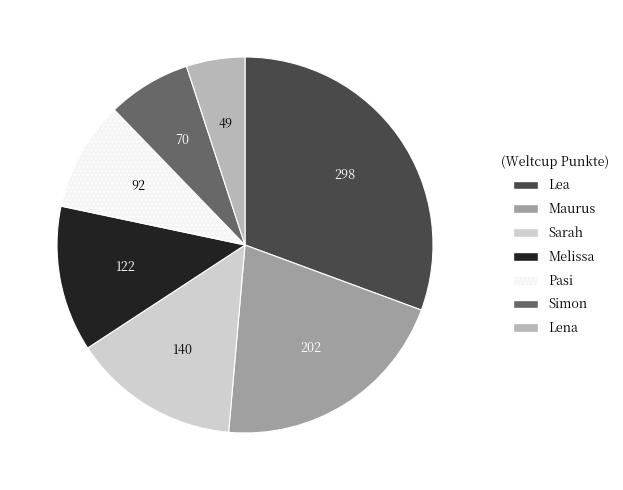

Combined, do Simon and Pasi account for over 50%?

No